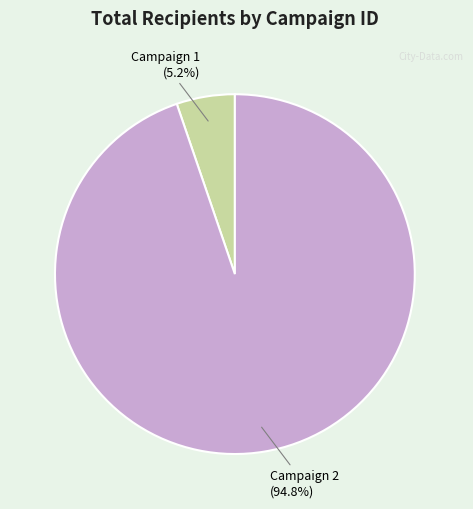

Does any single category account for the majority?

Yes